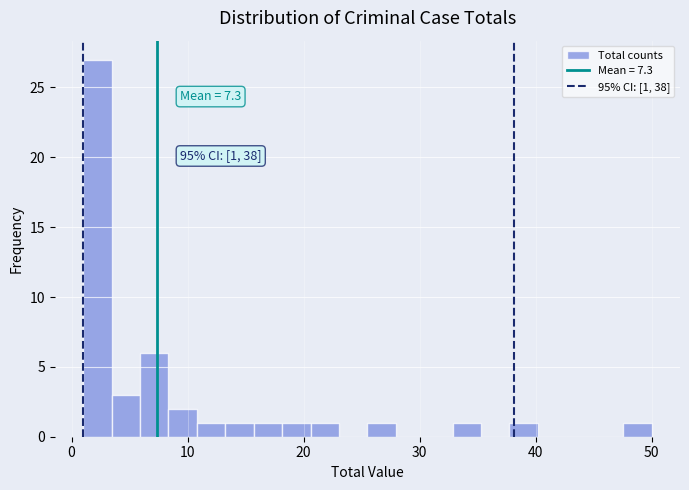

Read against the x-axis, roughly where is the centre of the tallest bar?

2